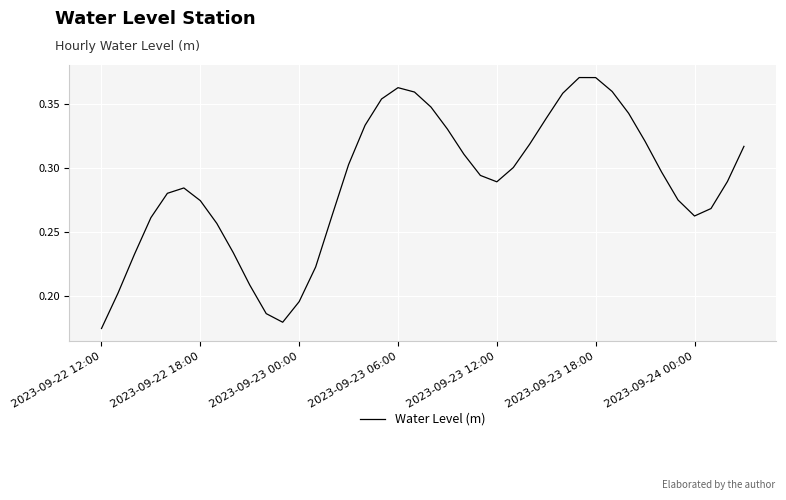

Is this an area chart (filled region under the line)?

No